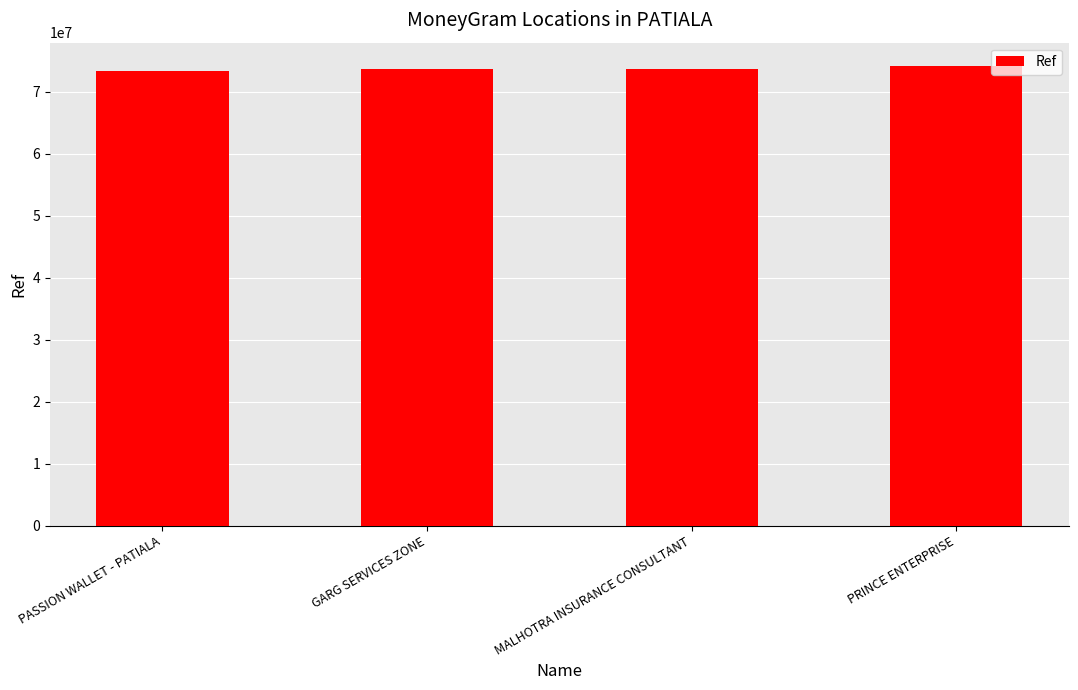

What is the average value?

73707240